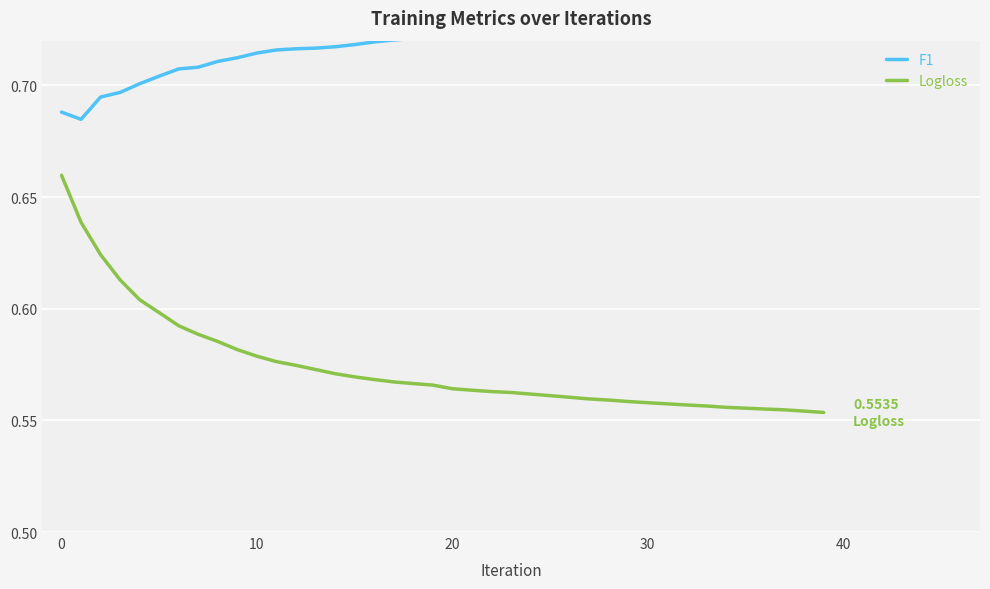

Rank the series by their maximum value, from lowest to highest.

Logloss, F1